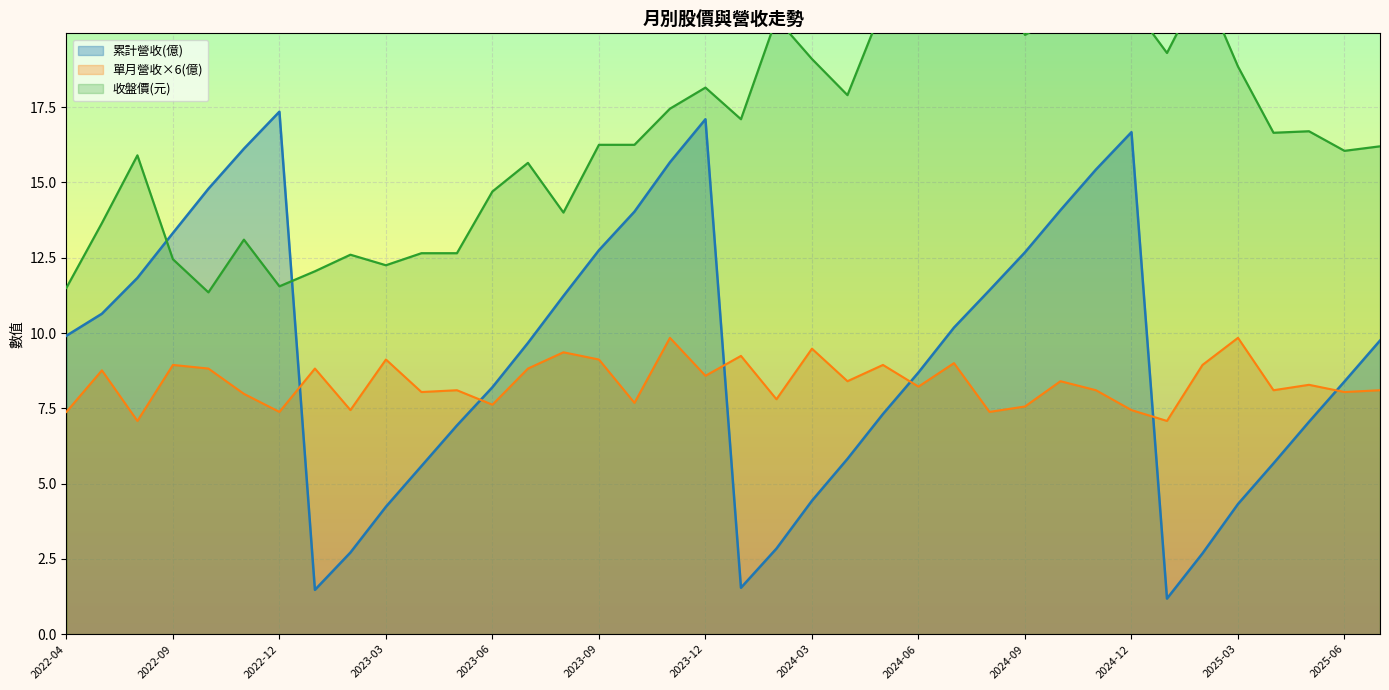

Between 2022-09 and 2023-02, which is larger?

2022-09